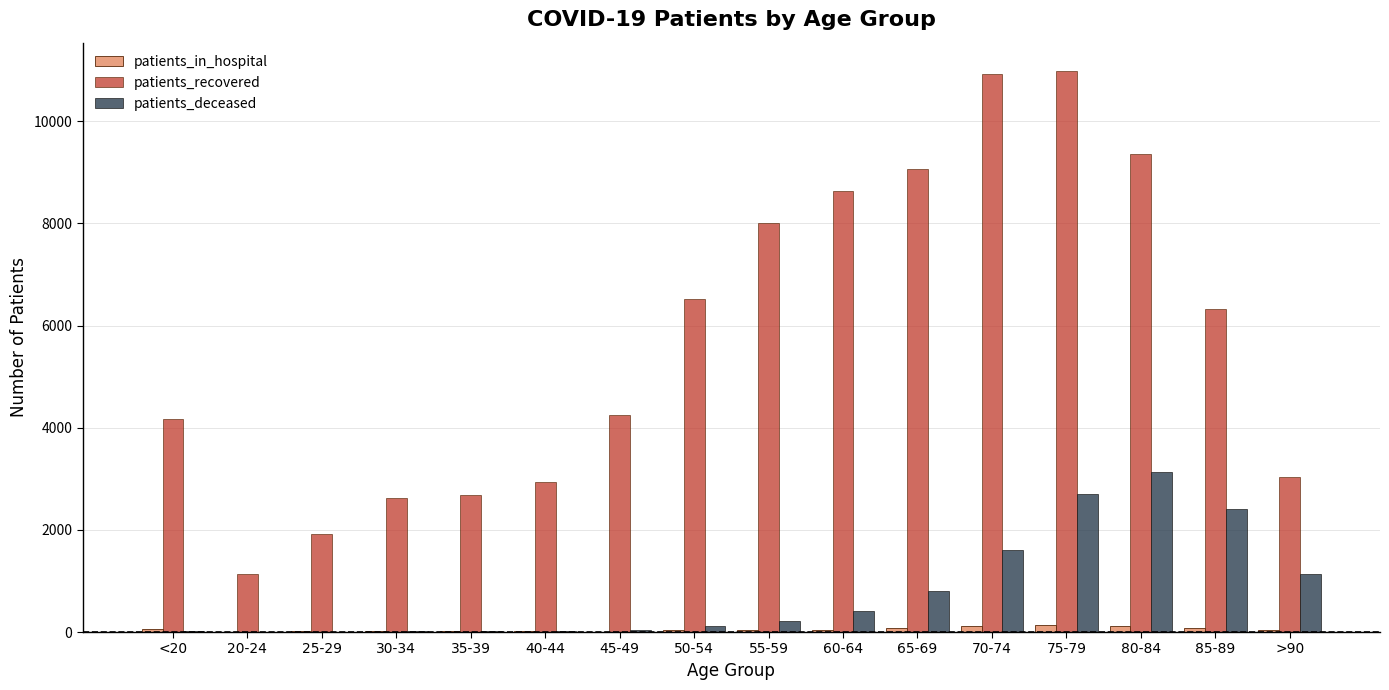

Which series changed the most between 25-29 and 65-69?

patients_recovered